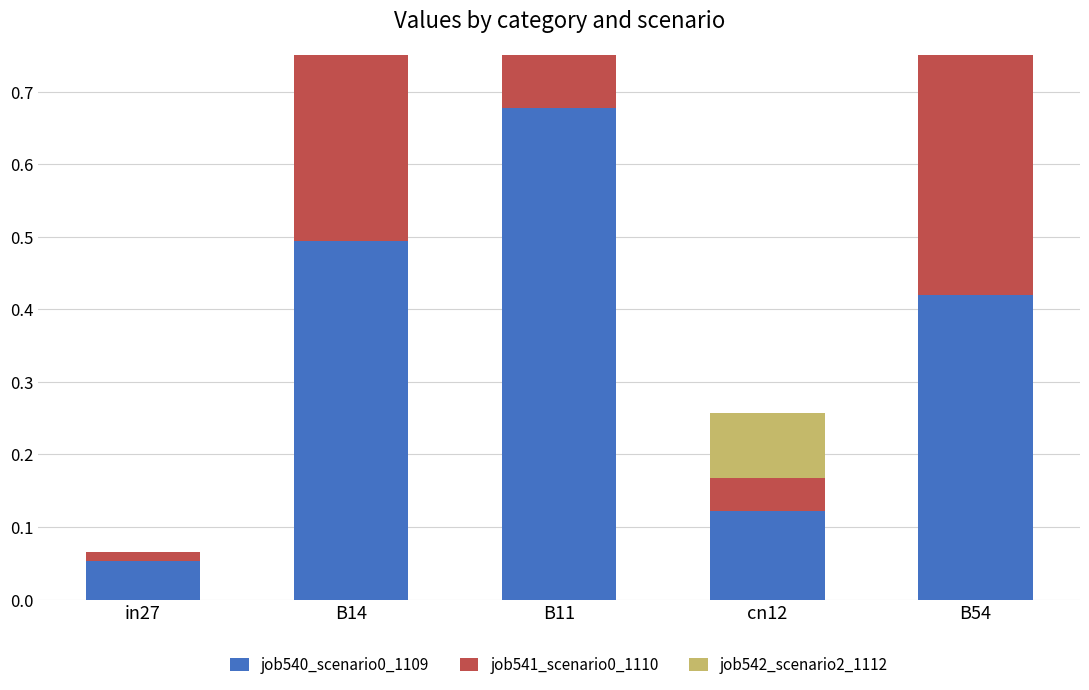

At which category is the sum across all series the highest?

B11